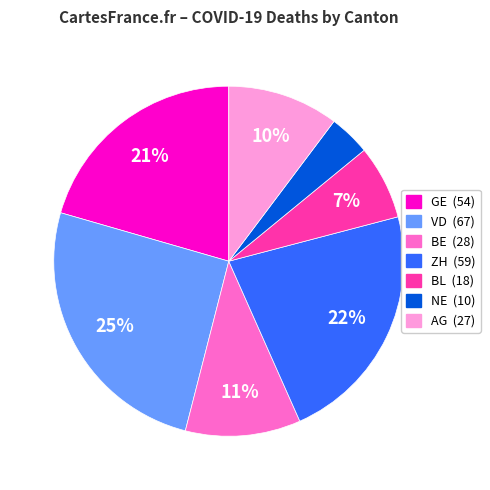

Does any single category account for the majority?

No